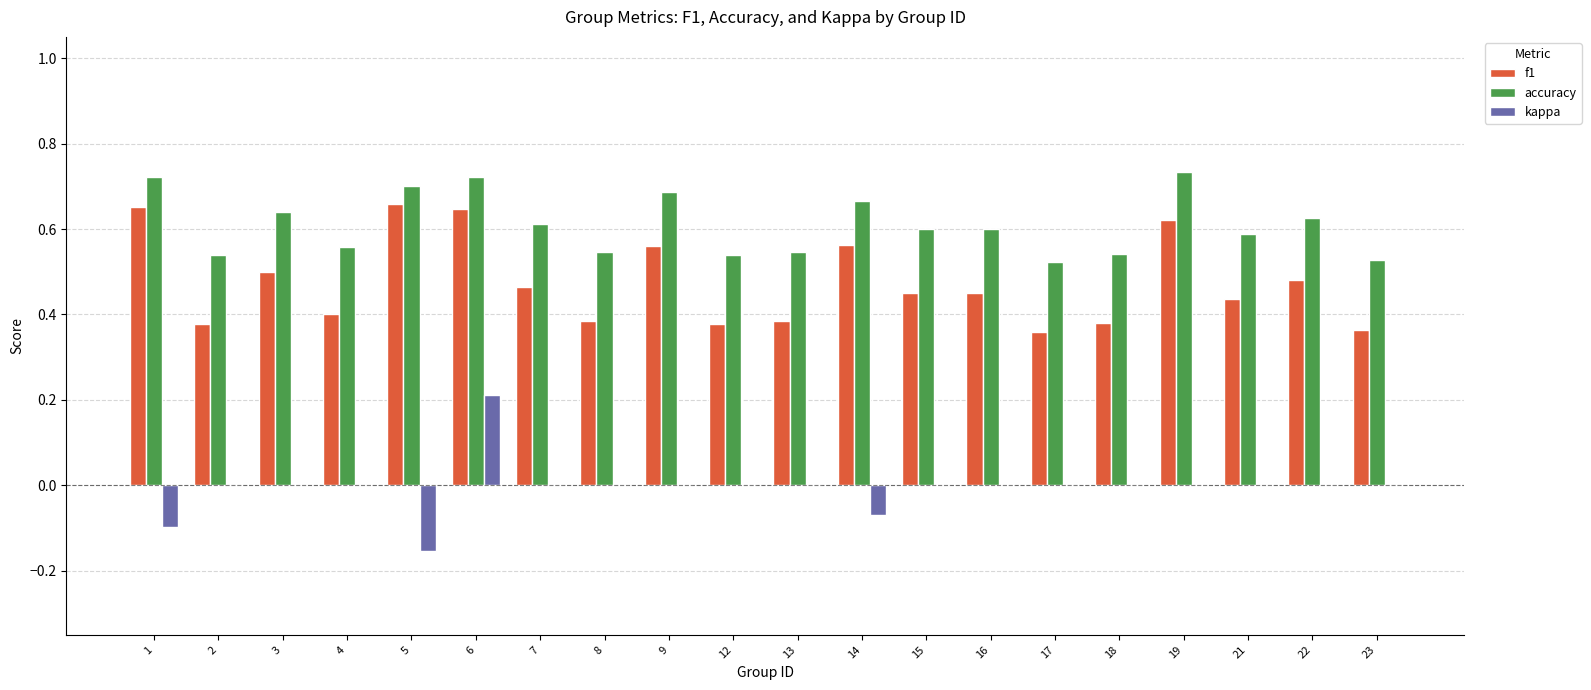

The kappa series shows 0.1 at 4. True or false?

False